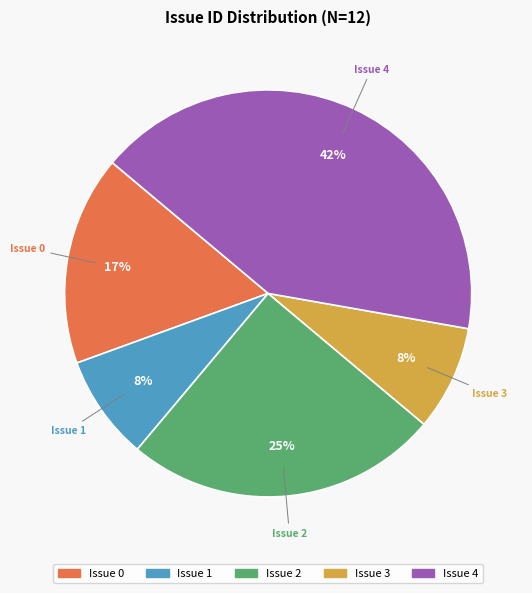

Which category has the biggest portion of the pie?

Issue 4